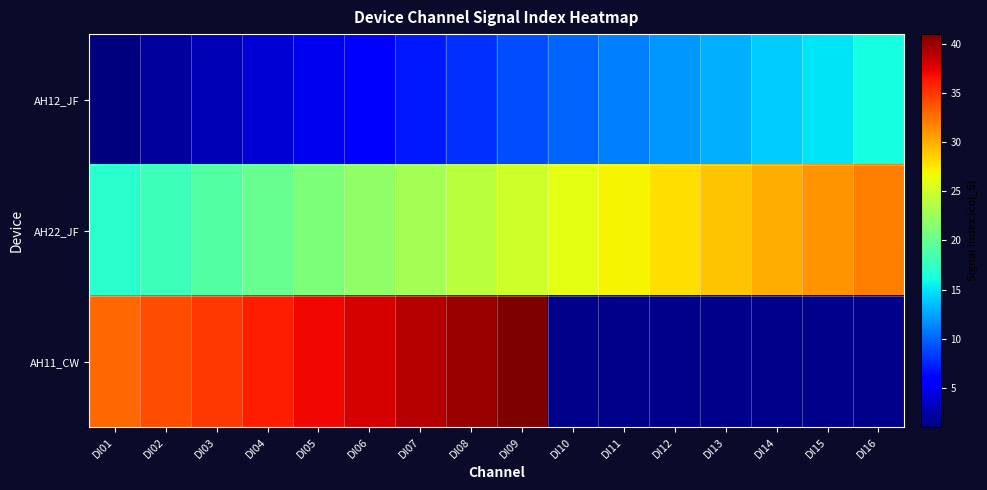

Which series has the largest total across all categories?

AH22_JF